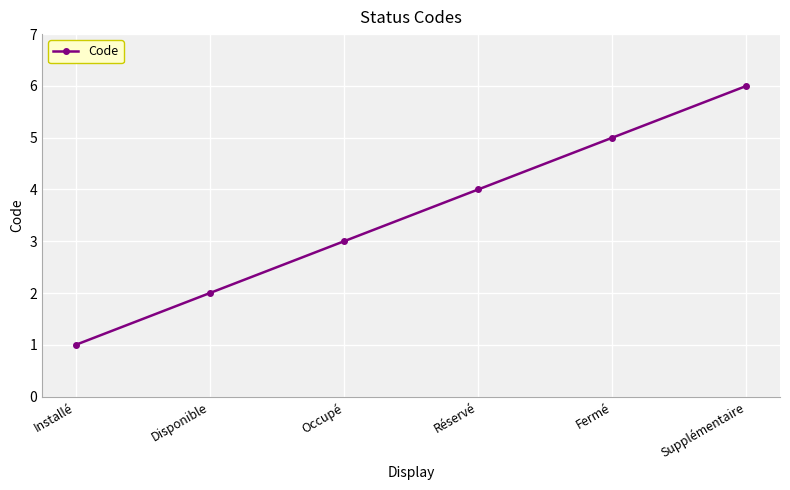

Which category has the highest value across all series?

Supplémentaire